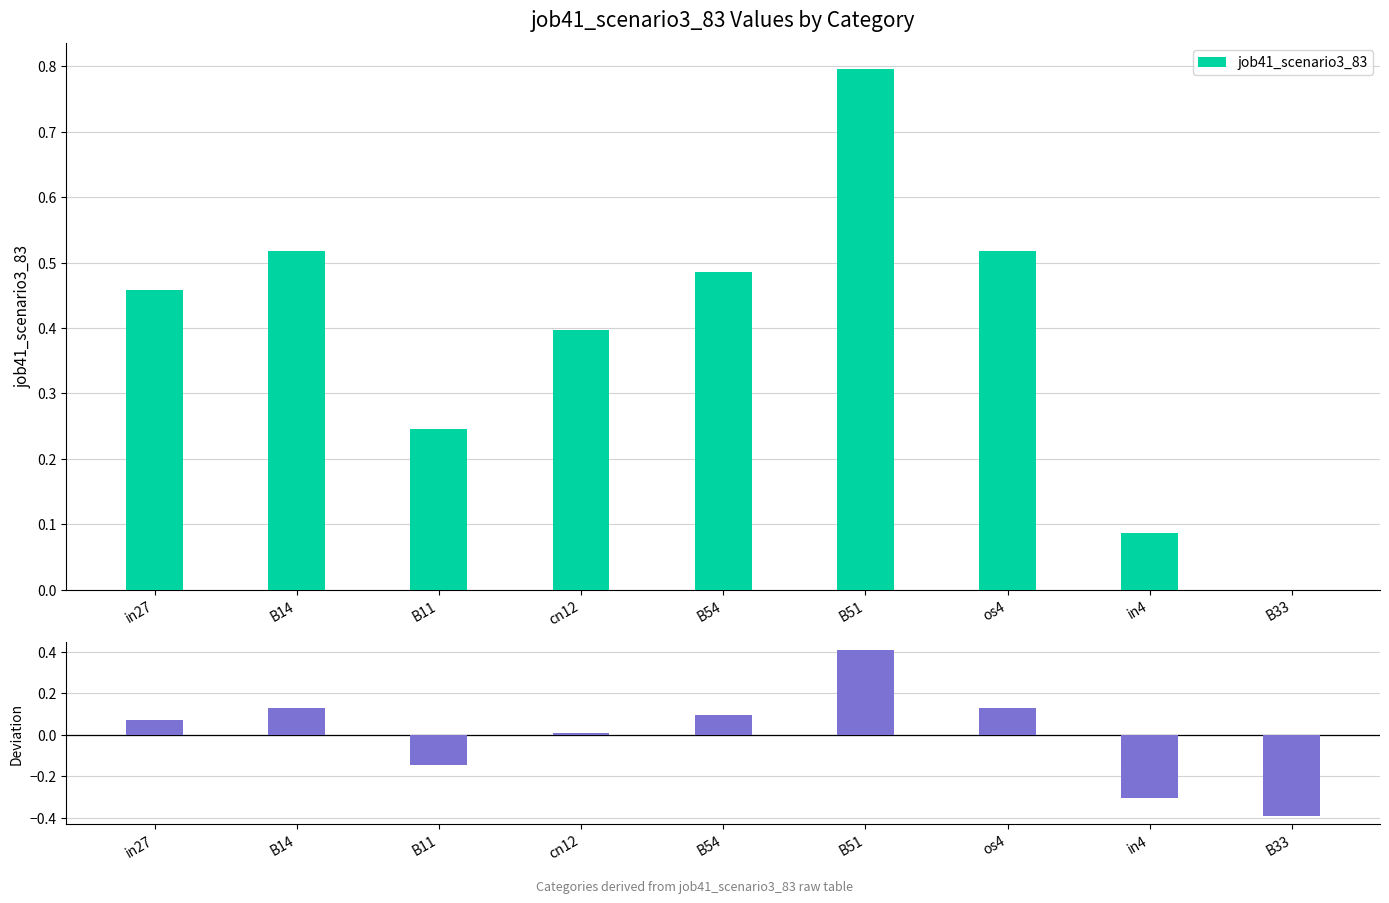

Is the value of Deviation from mean at in4 greater than the value of job41_scenario3_83 at in27?

No